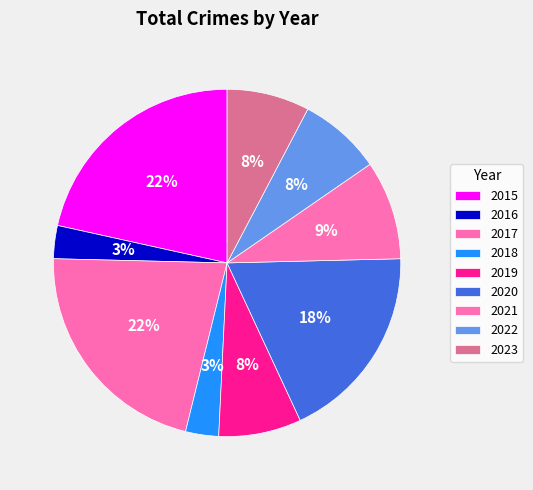

How many segments does this pie chart have?

9